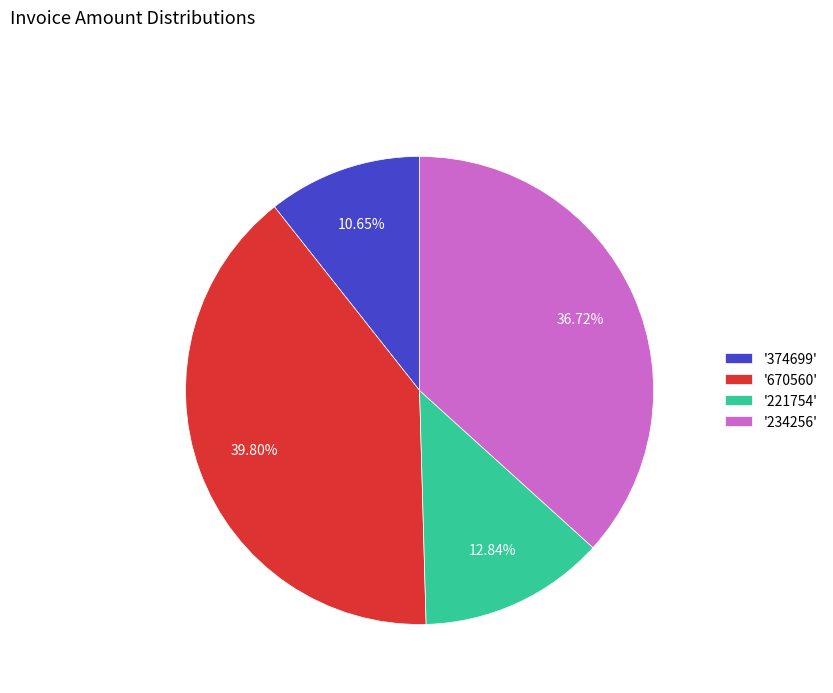

To the nearest percent, what is the average slice percentage?

25%